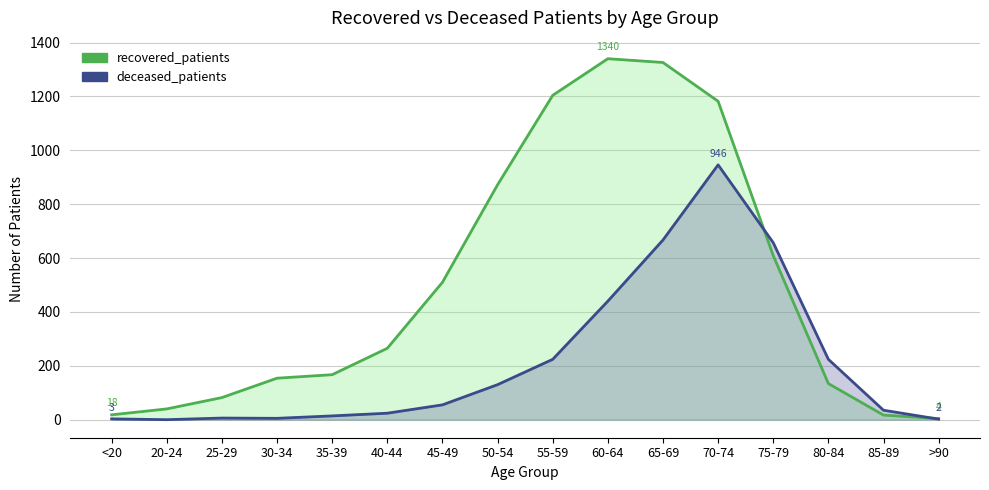

Which label corresponds to the largest value in the chart?

60-64